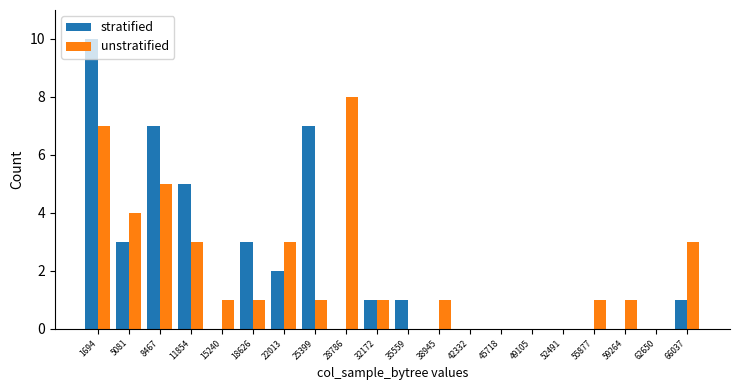

At which category is the sum across all series the highest?

1694